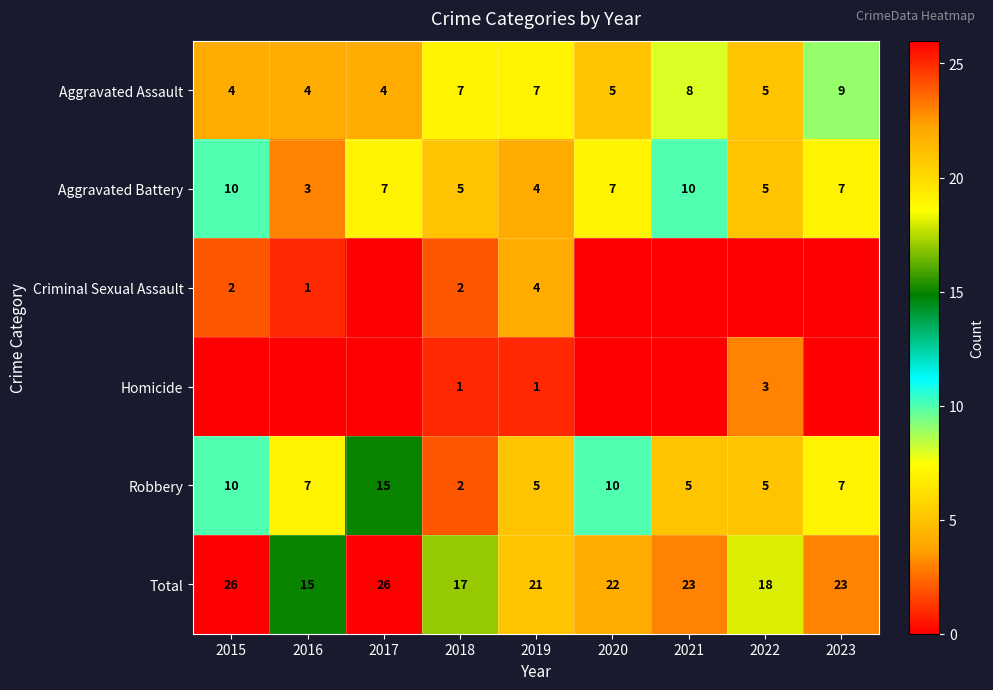

True or false: Homicide has a value of 2 at 2022.

False